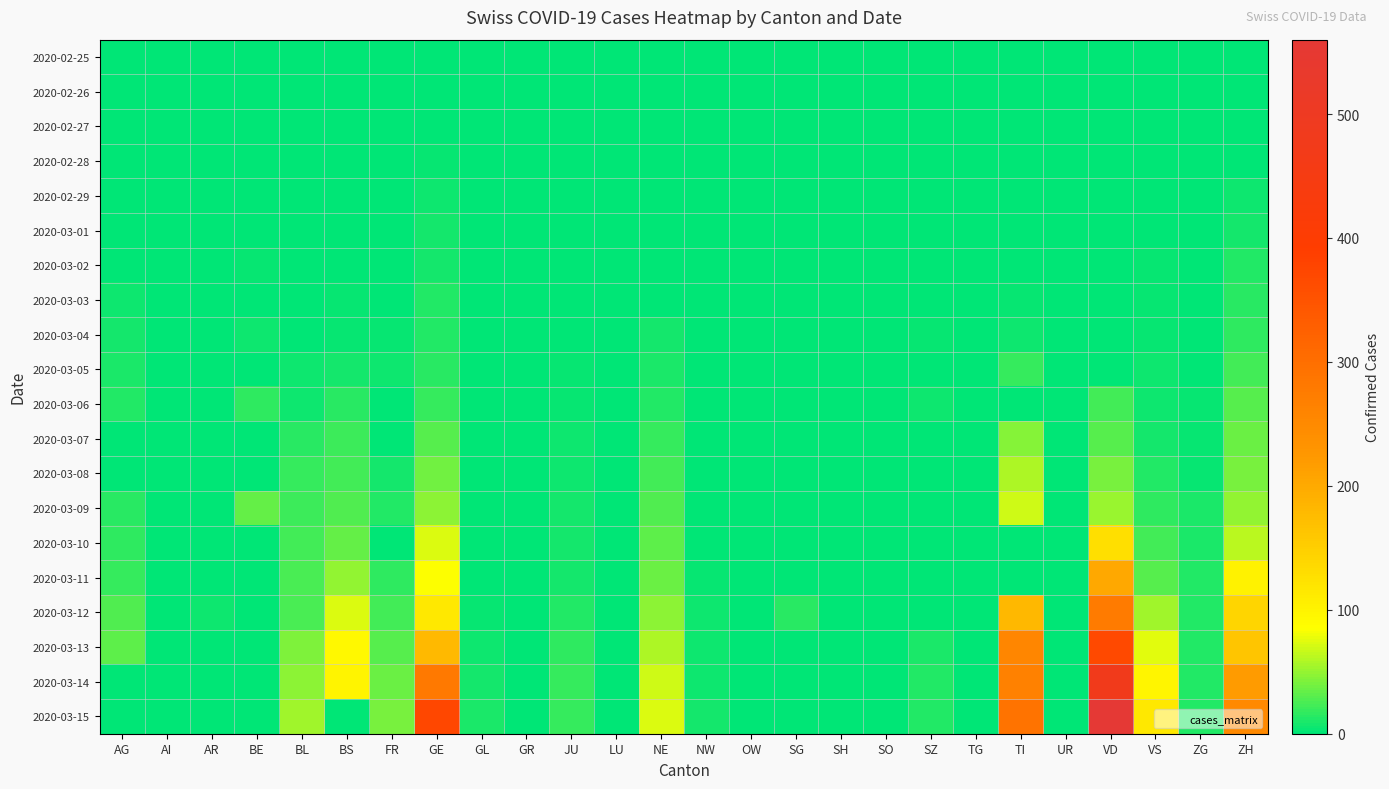

At which category does the chart reach its peak across all series?

VD